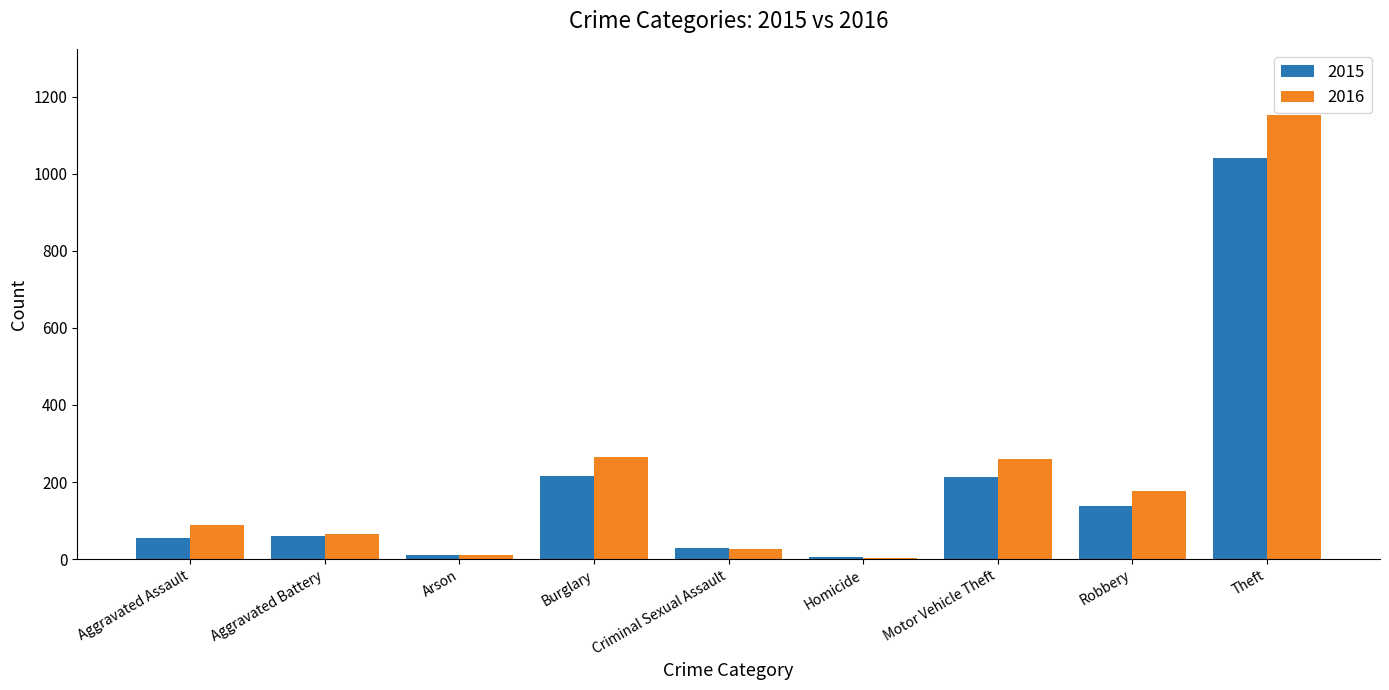

List the series in order of their overall mean, highest first.

2016, 2015